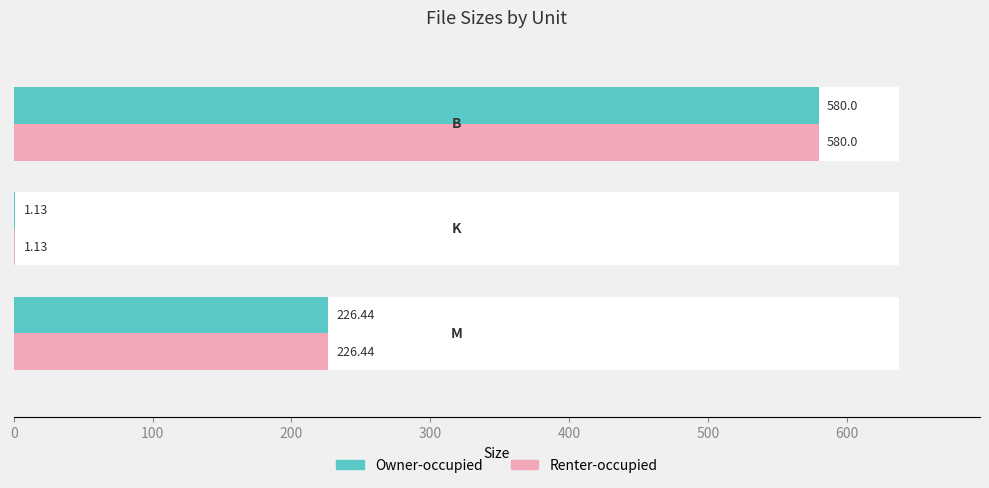

What is the value of the Renter-occupied bar at the 1st from the left?

226.4